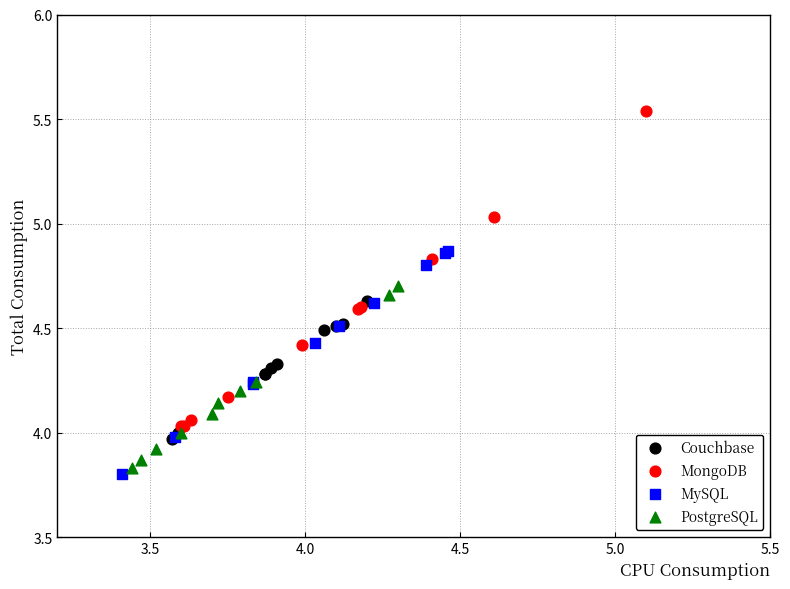

Which series contains the highest Y value?

MongoDB